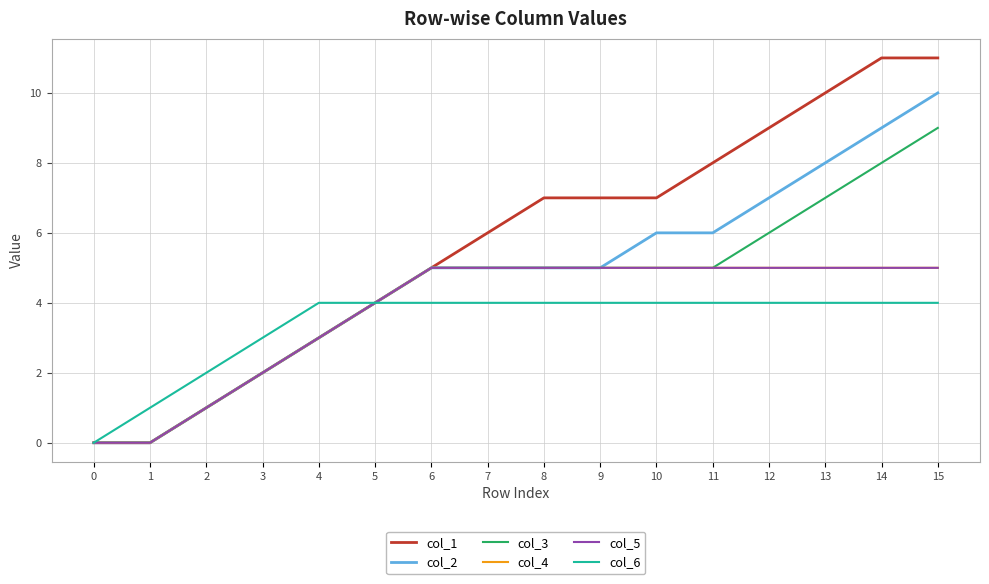

Does the chart have visible grid lines?

Yes